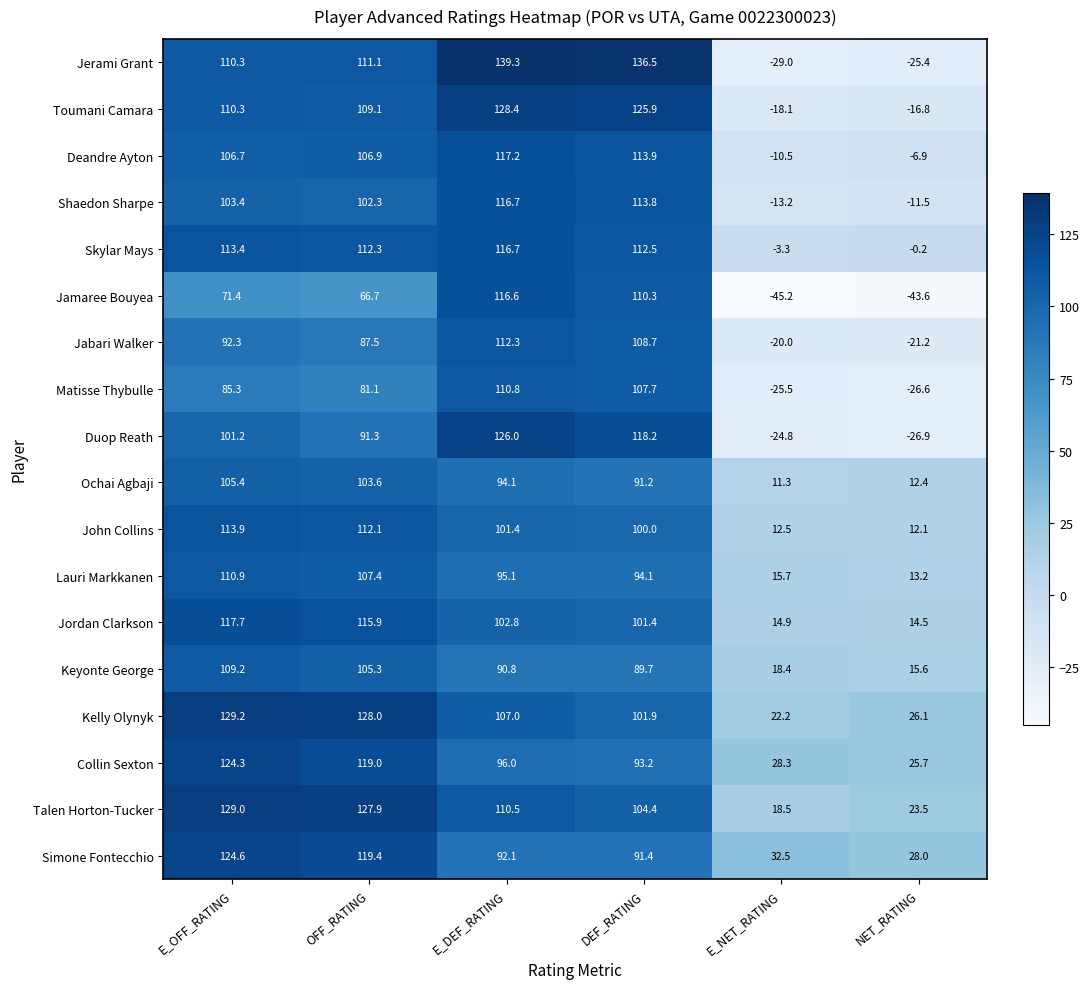

List the labels in order of Jamaree Bouyea value, smallest first.

E_NET_RATING, NET_RATING, OFF_RATING, E_OFF_RATING, DEF_RATING, E_DEF_RATING